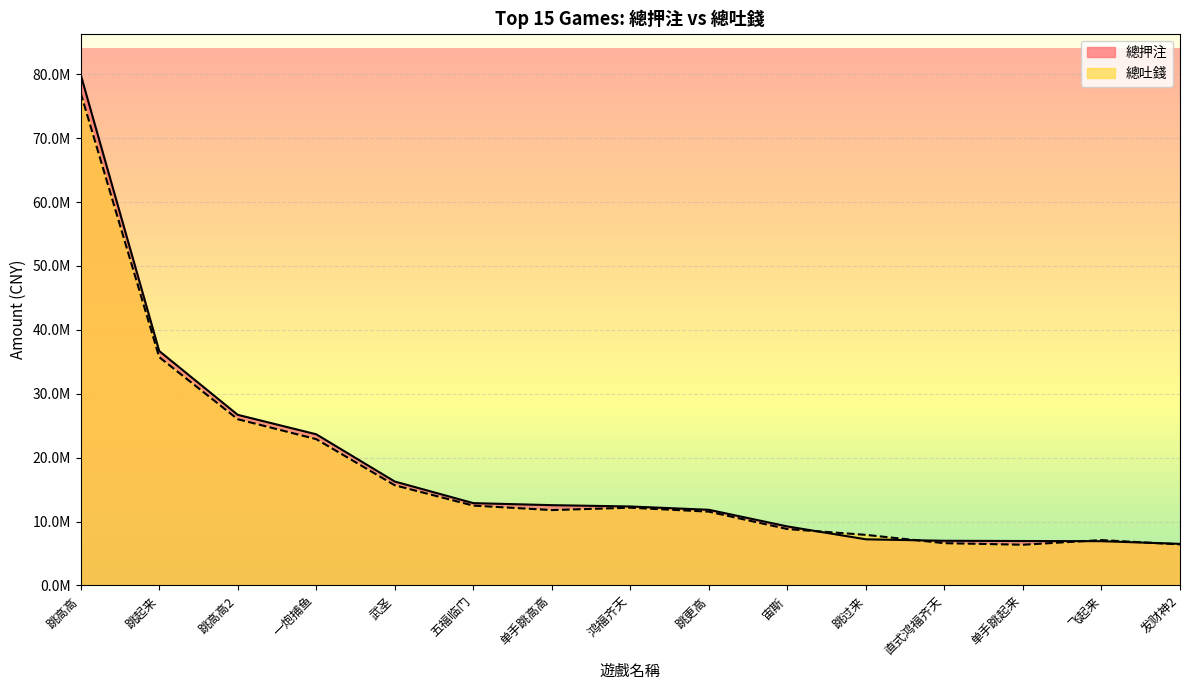

What is the greatest value displayed?

79948685.0